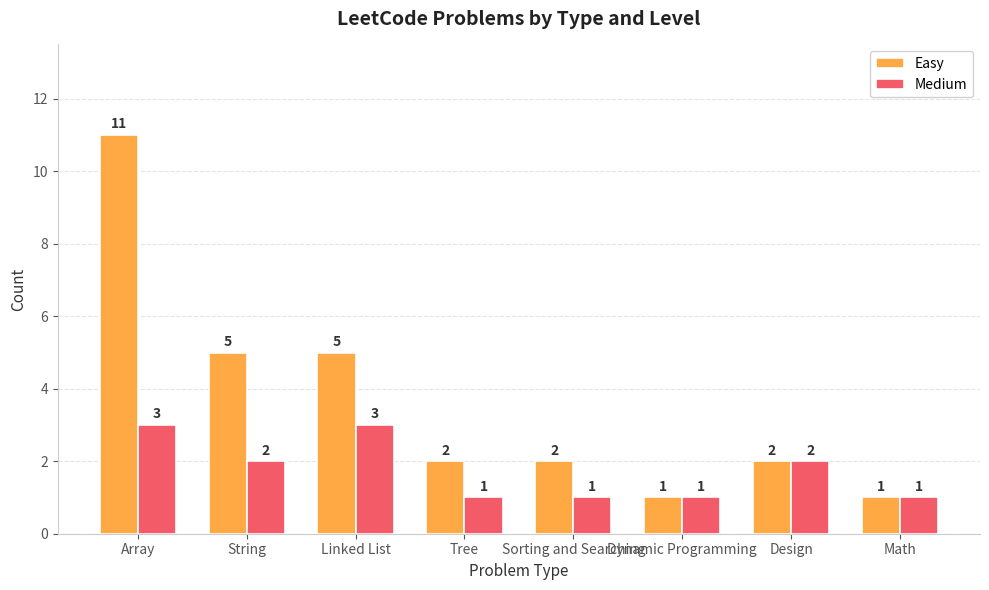

Which series has the largest total across all categories?

Easy